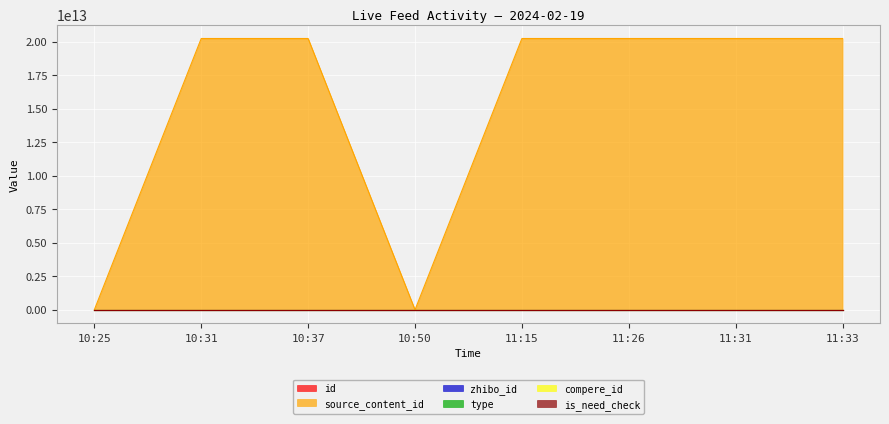

Reading left to right, transcribe all the data shown in this chart.

id: 3495700	3495699	3495694	3495682	3495648	3495632	3495621	3495615
type: 0	0	1	0	0	0	0	0
source_content_id: 0	20240219113148	20240219112814	0	20240219105102	20240219103719	20240219103229	20240219102945